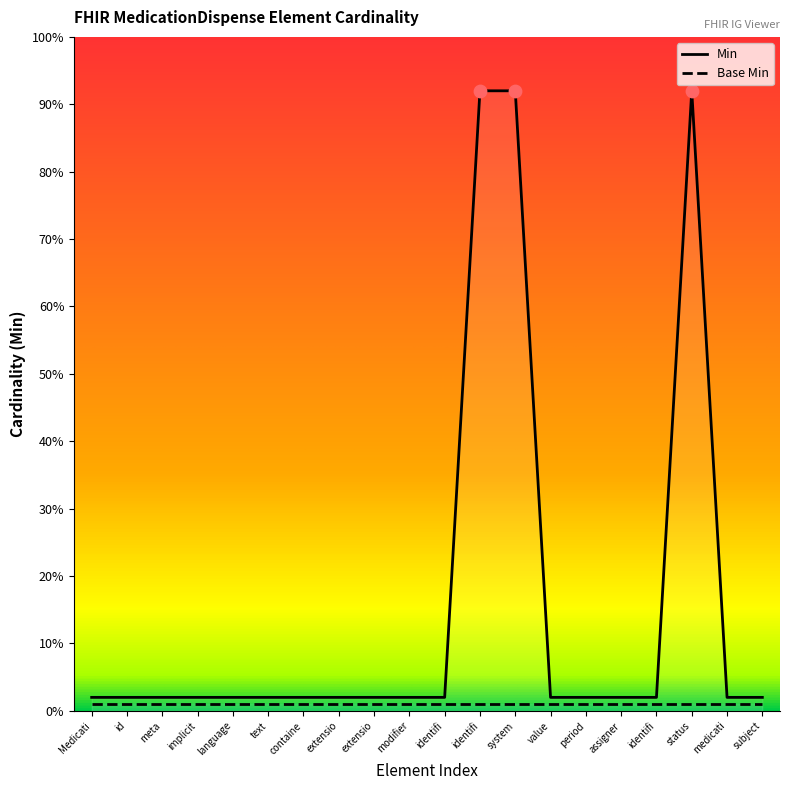

Between id and Medicati, which is larger?

id